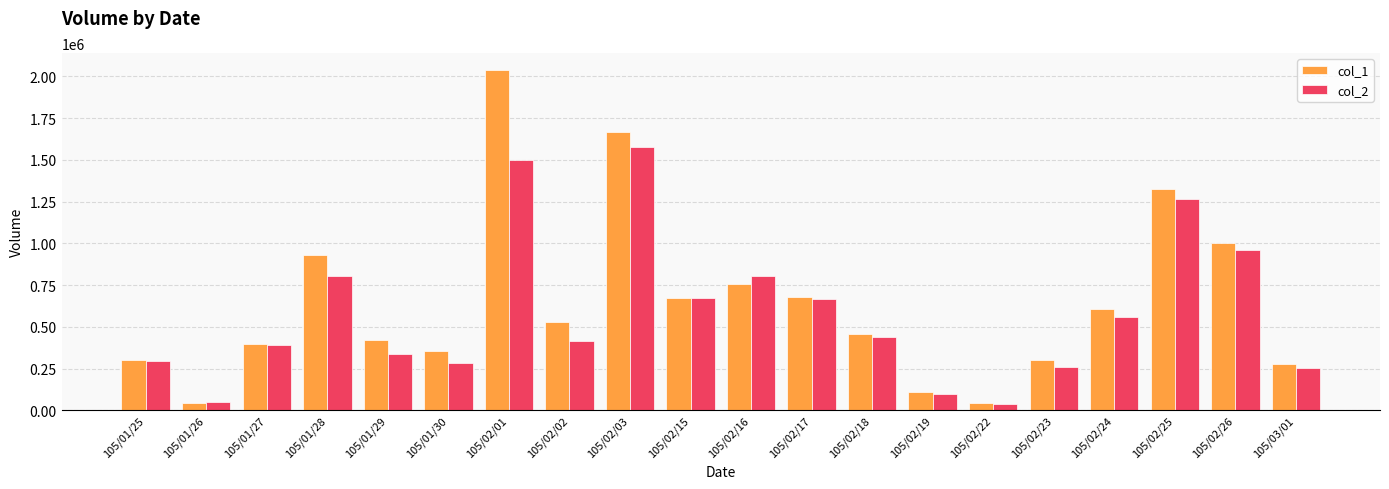

List the series in order of their peak value, lowest first.

col_2, col_1